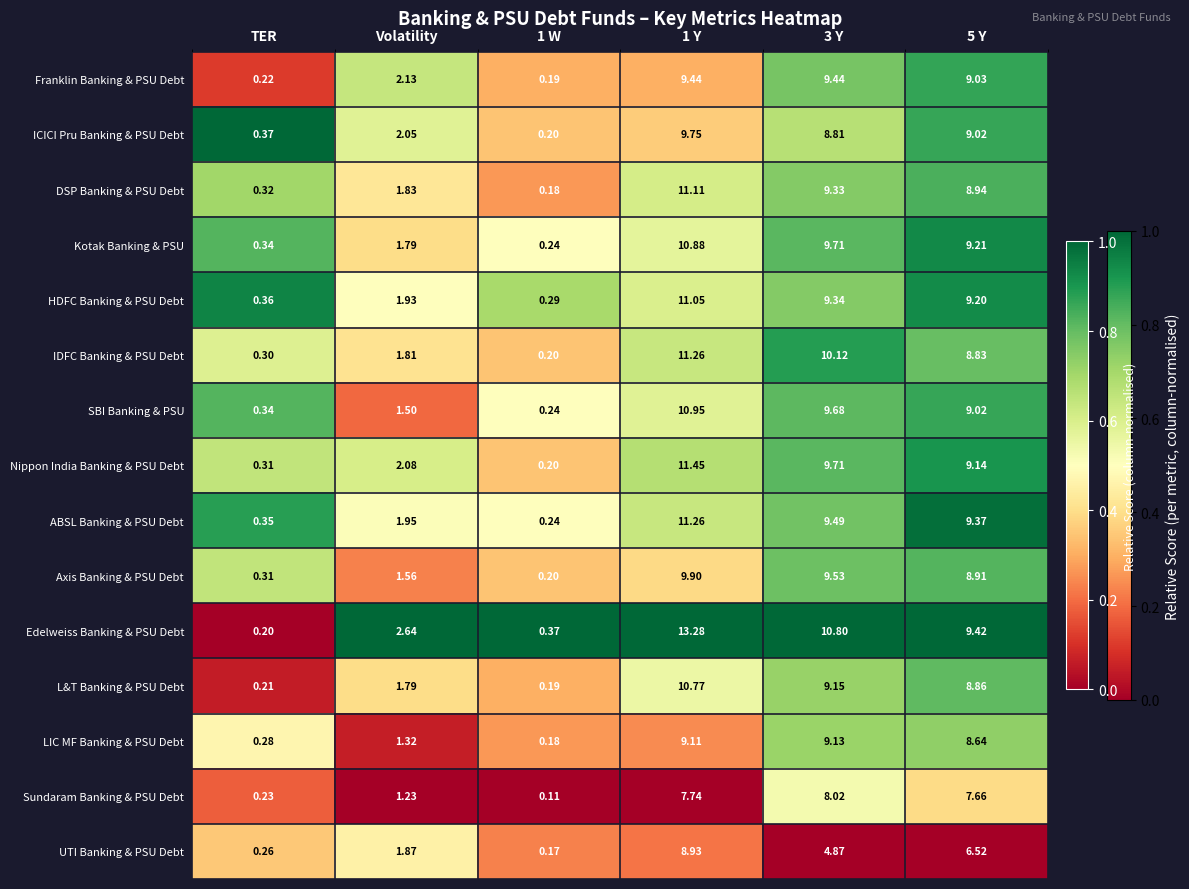

Between Volatility and 3 Y, which series saw the biggest shift?

IDFC Banking & PSU Debt